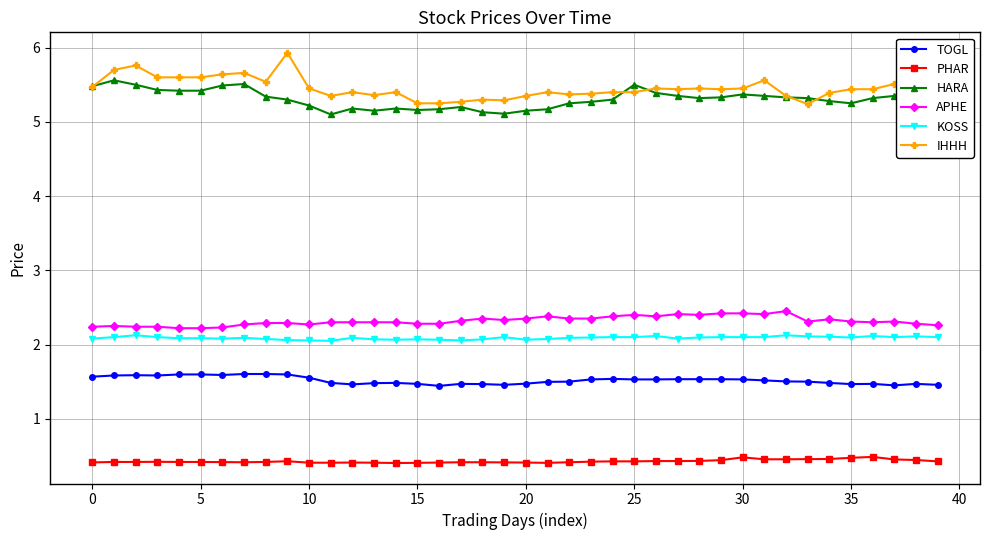

True or false: IHHH has more than 1 points higher than both neighbors.

True